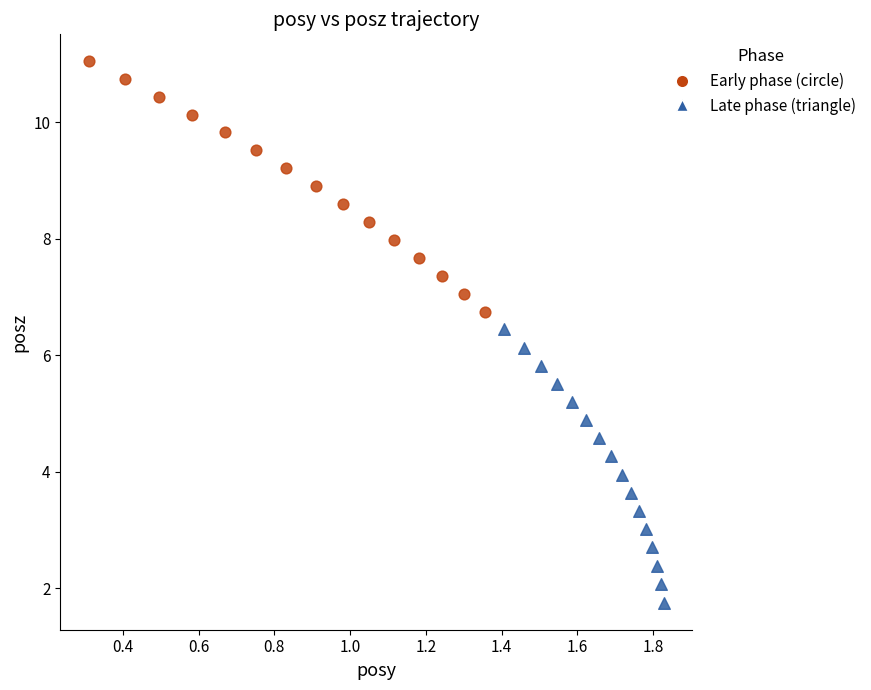

Which series contains the lowest Y value?

Late phase (triangle)